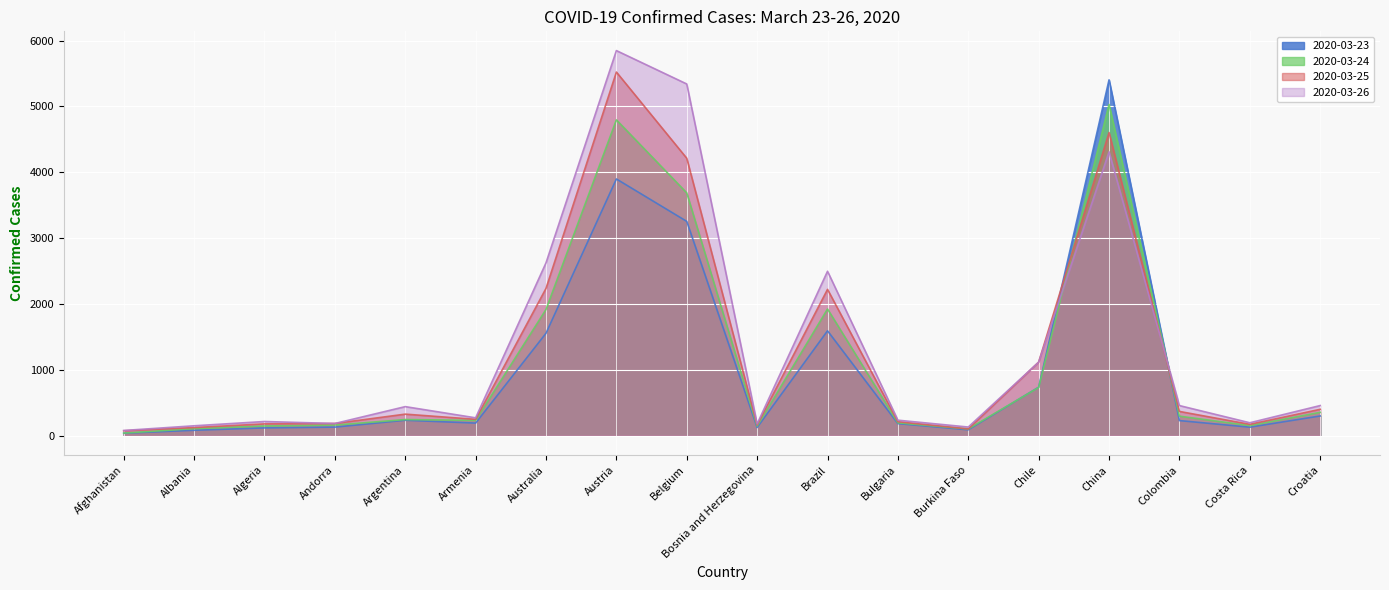

Where do 2020-03-23 and 2020-03-25 first cross each other?

Chile and China